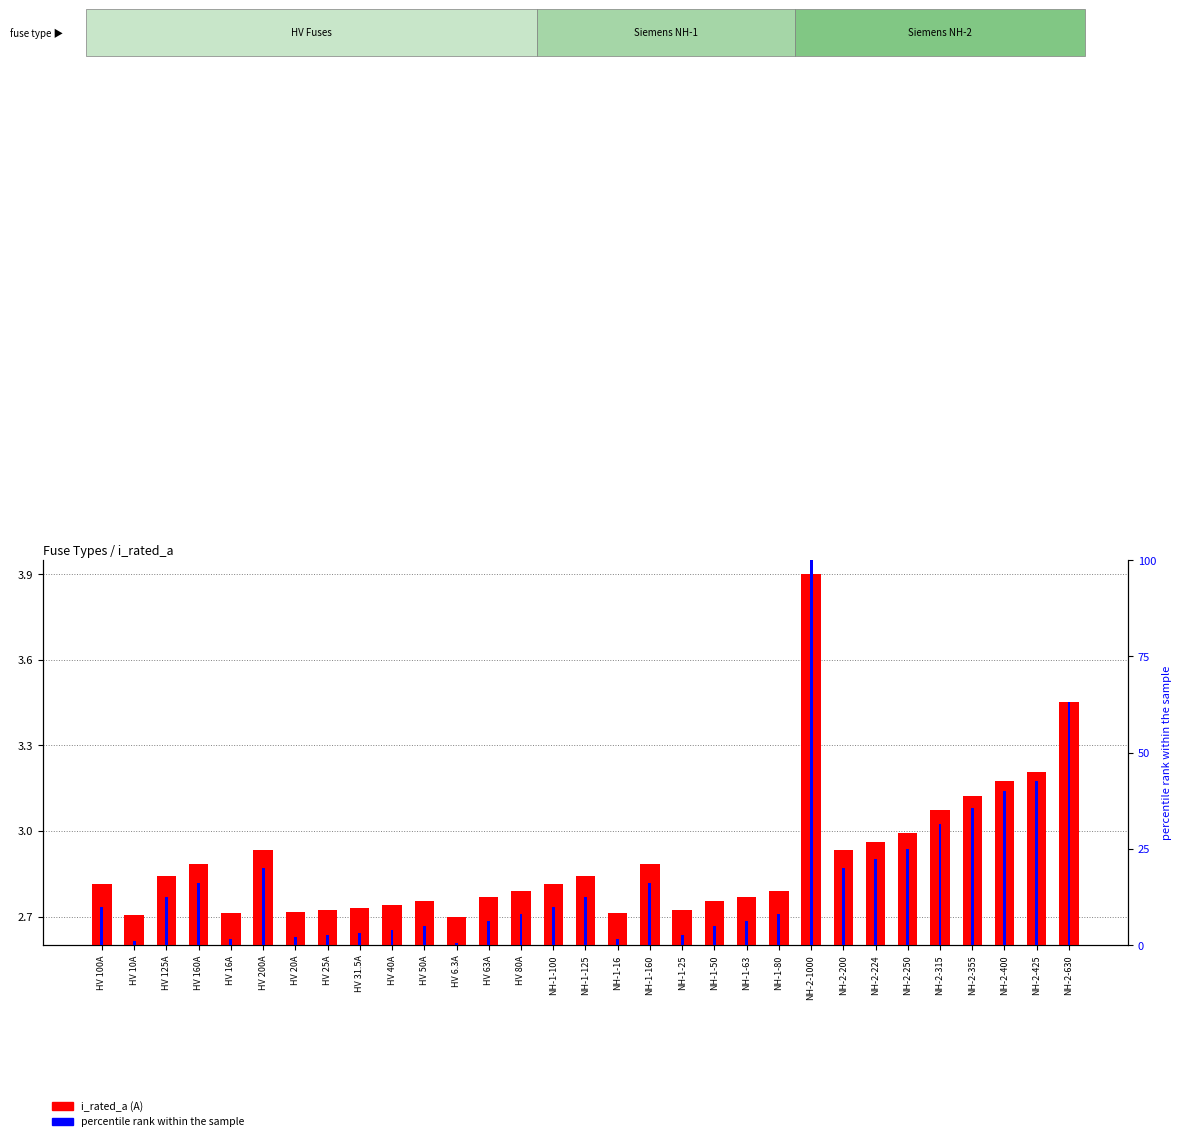

What is the label of the 12th bar from the right?

NH-1-50